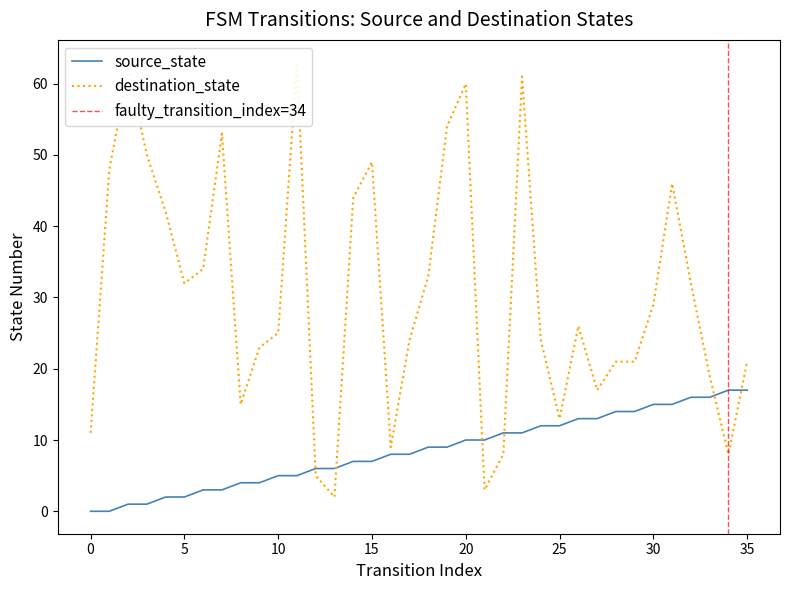

What is the spread (max minus min) of values at 12?

1